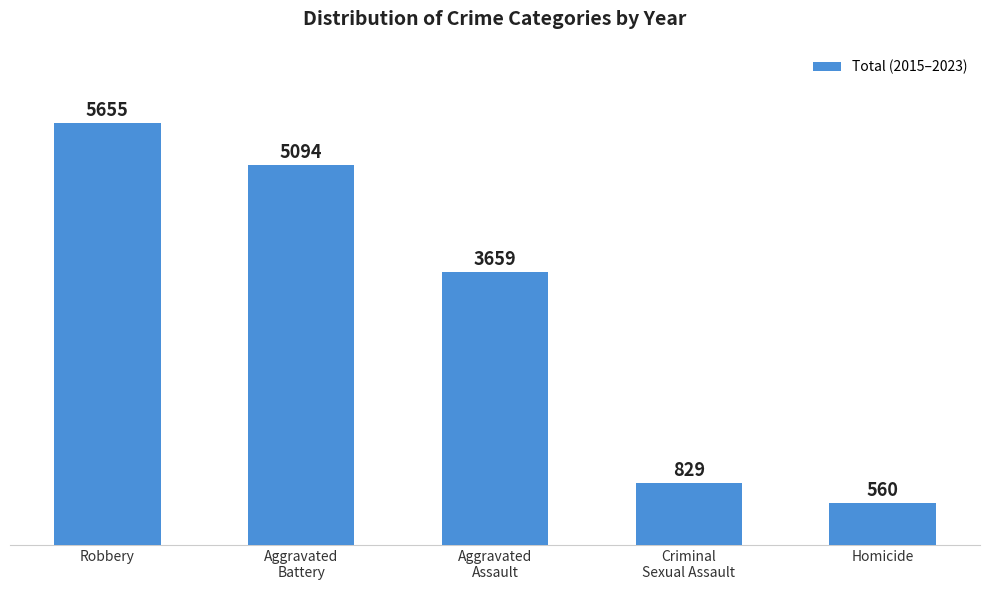

The value at Aggravated
Assault is 3659. True or false?

True